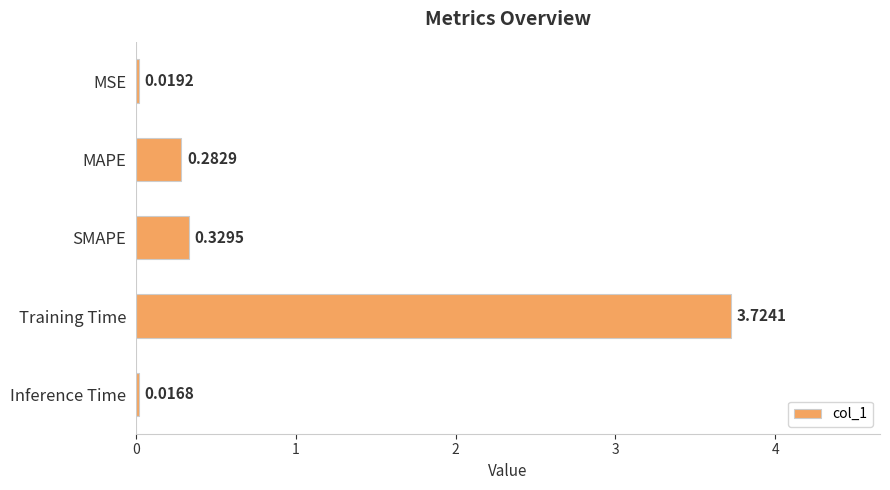

What is the change in value from Training Time to Inference Time?

-3.7